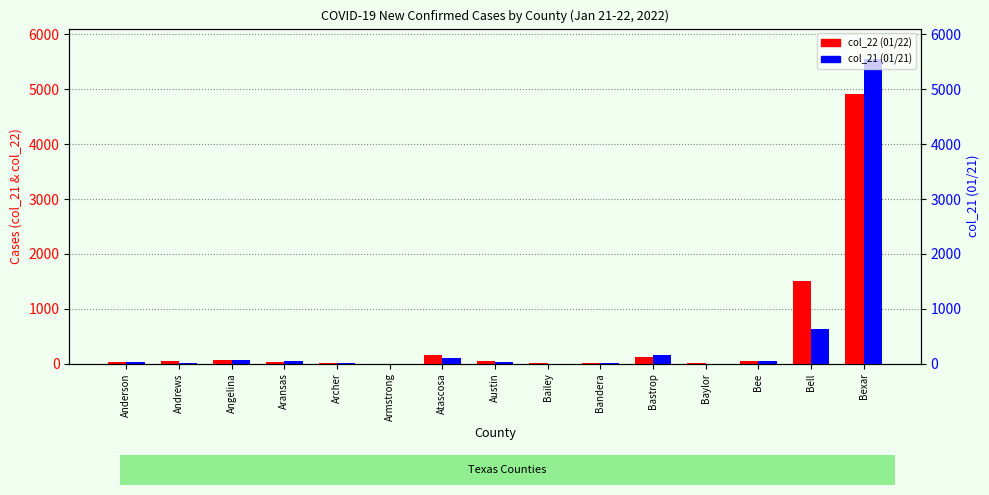

Which category has the lowest value across all series?

Armstrong